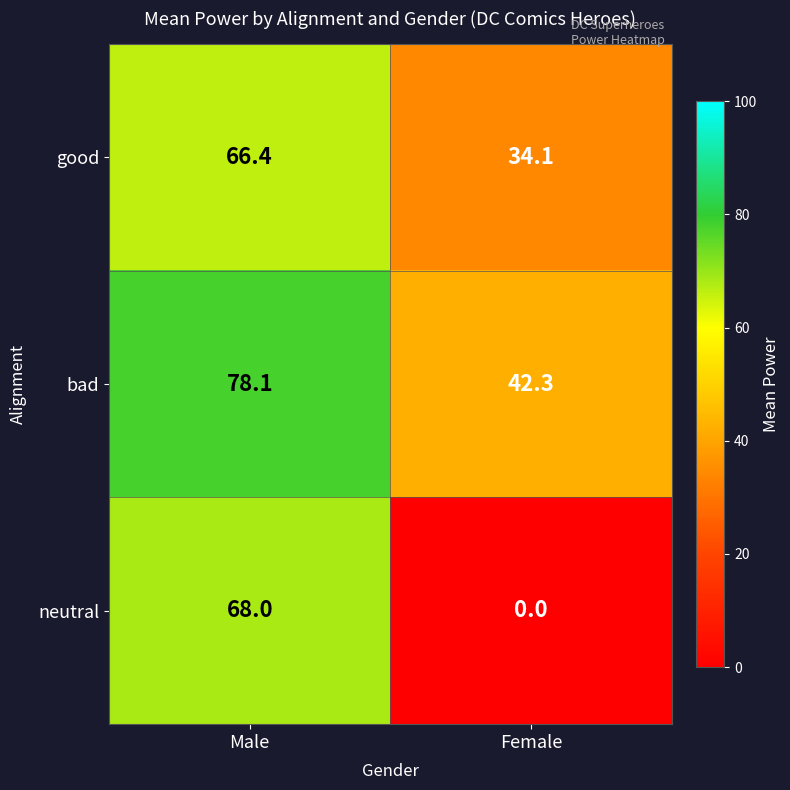

Rank the series by their average value, from highest to lowest.

bad, good, neutral